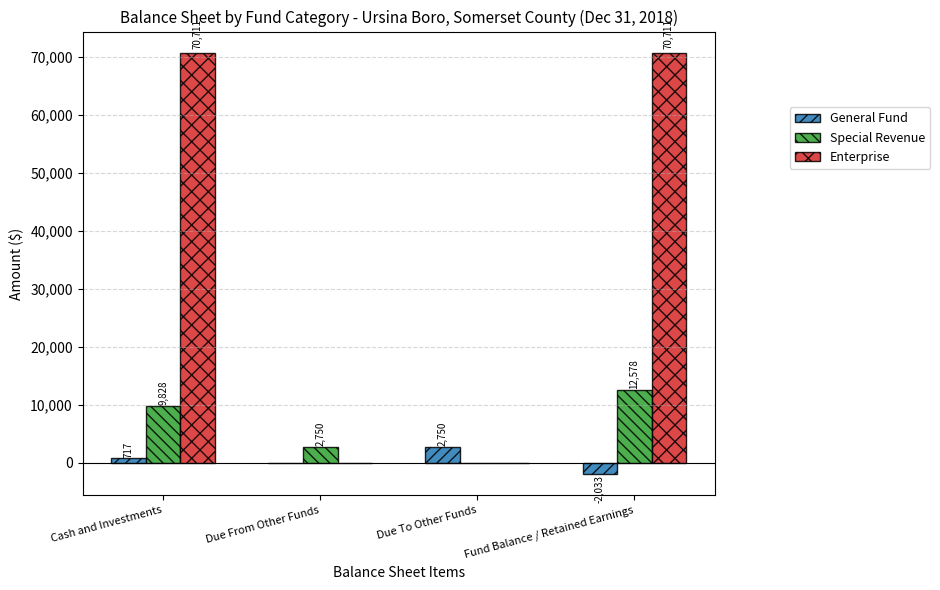

Where is General Fund nearest to the value 358?

Due From Other Funds